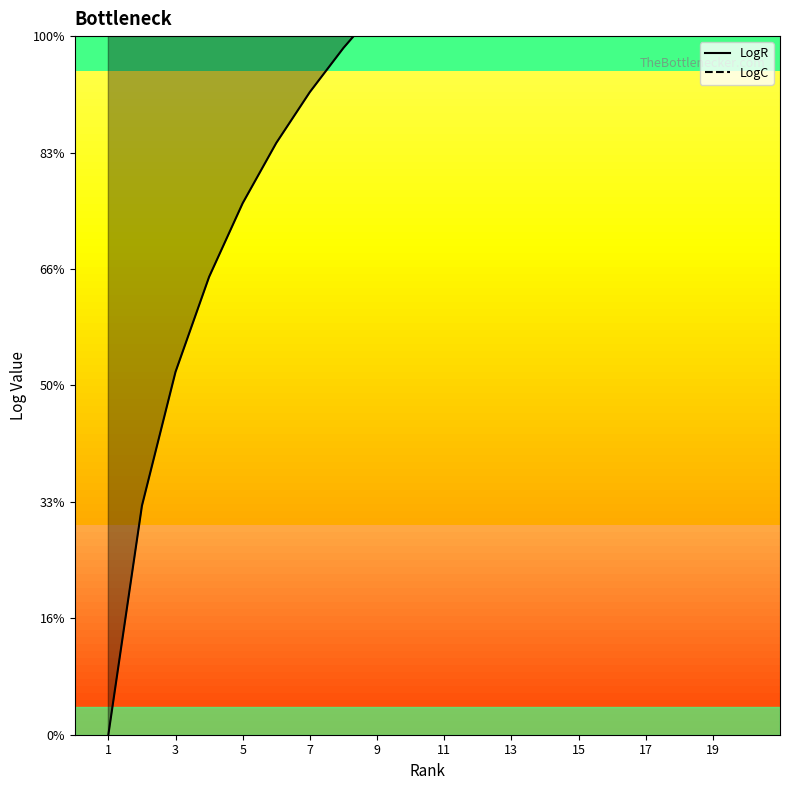

The value of LogR at 19 is 1.4. True or false?

False